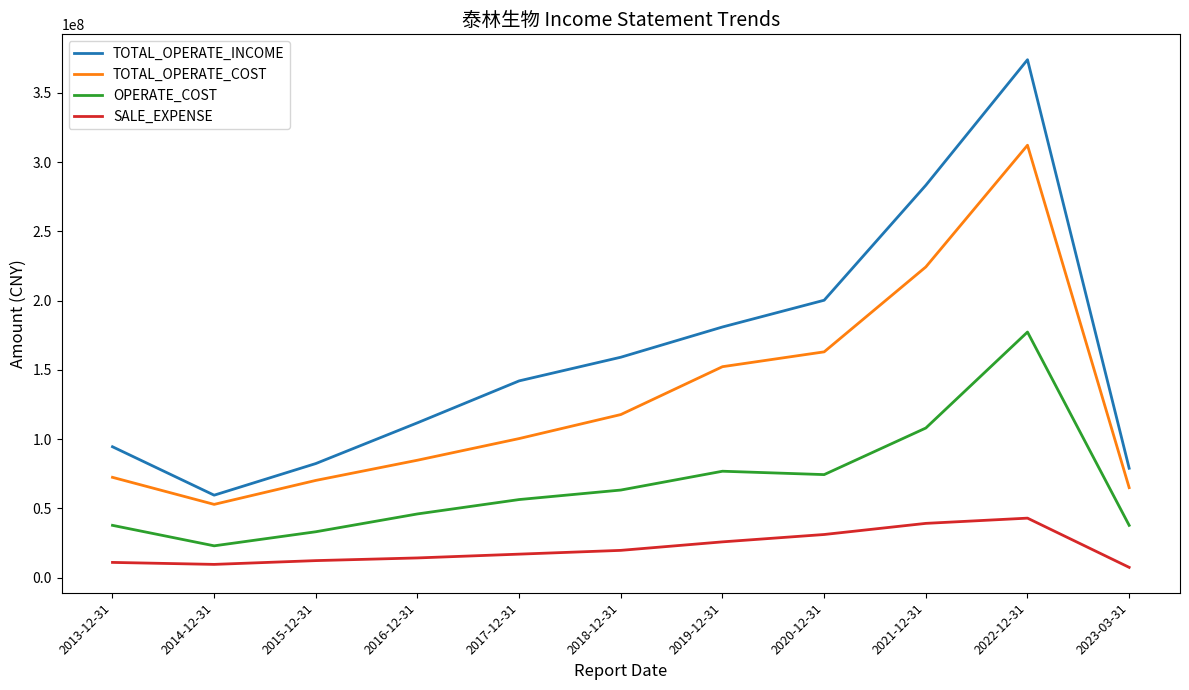

True or false: TOTAL_OPERATE_COST and SALE_EXPENSE intersect in this chart.

False